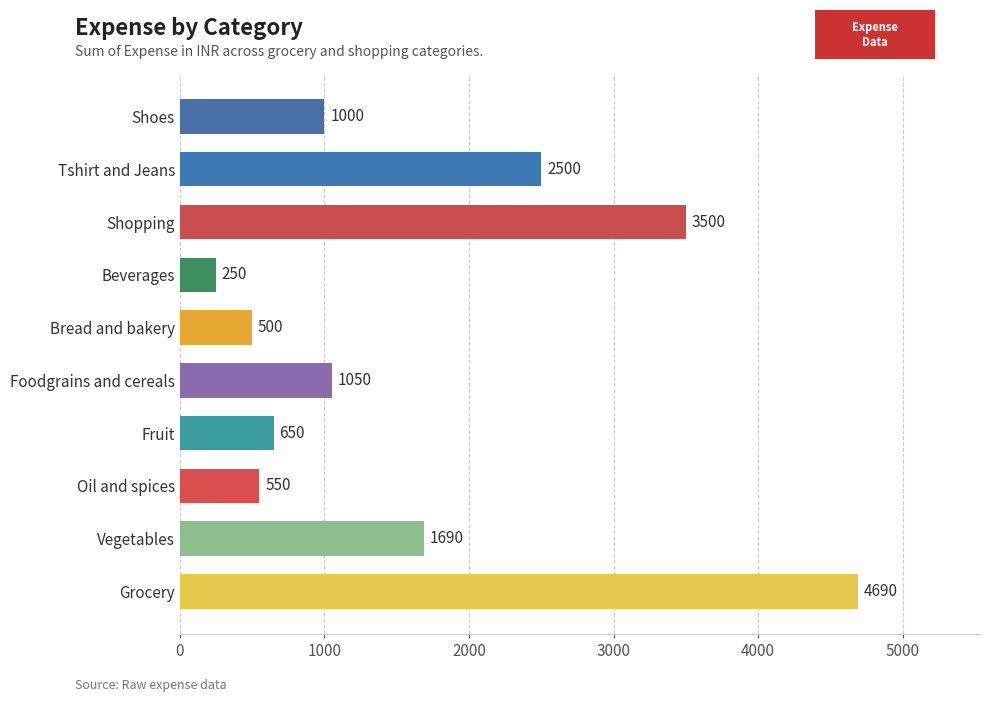

What is the sum of the values at Oil and spices and Fruit?

1200